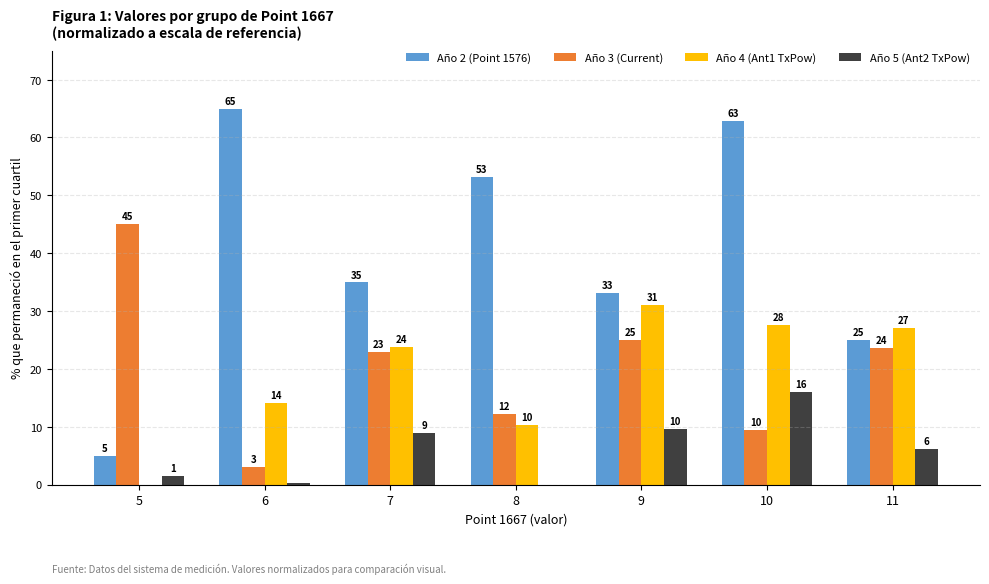

What value does the Año 5 (Ant2 TxPow) series have at 7?

8.9